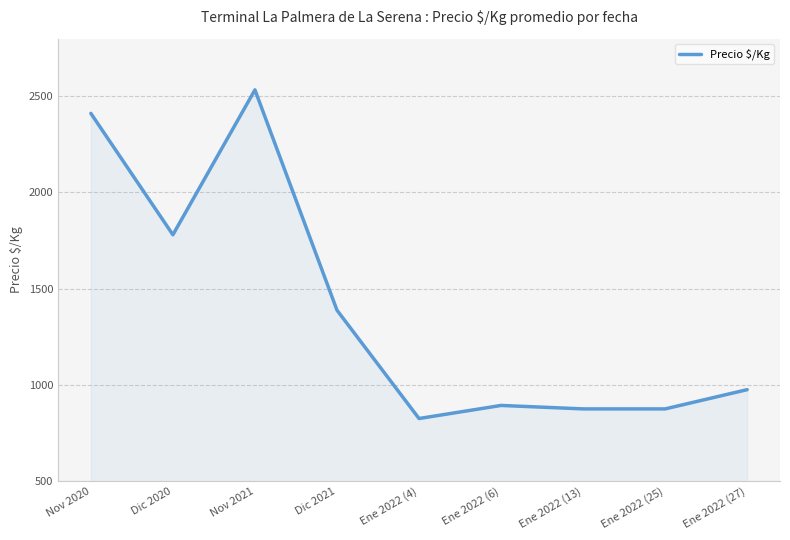

True or false: the data shows 1388 at Dic 2021.

True